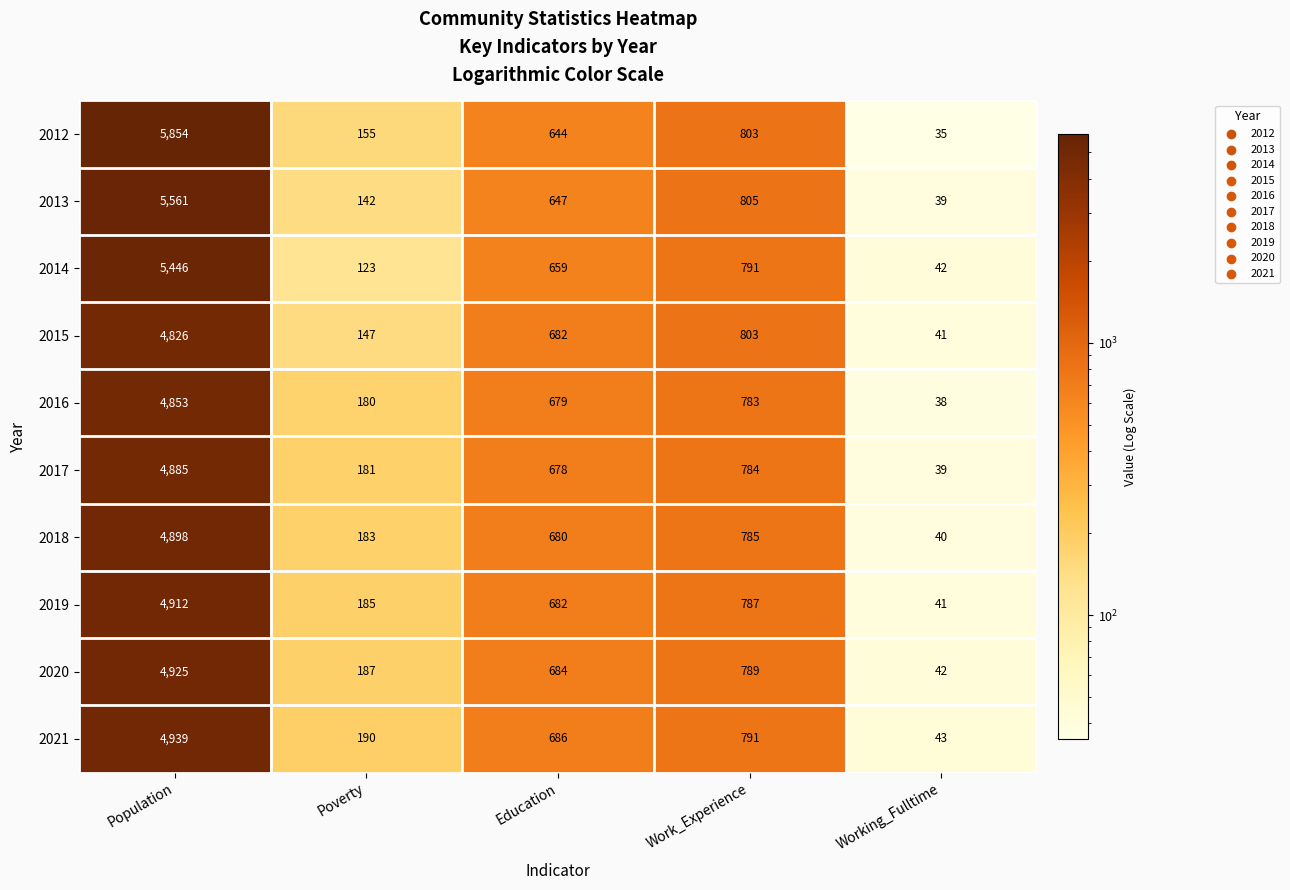

At which category does the chart reach its peak across all series?

Population